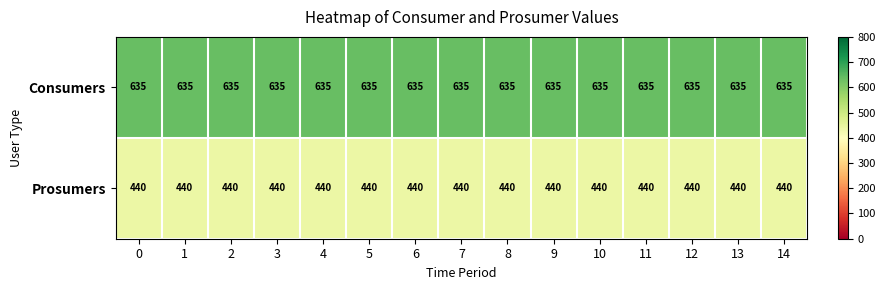

Is it true that Prosumers equals 205 at 6?

False